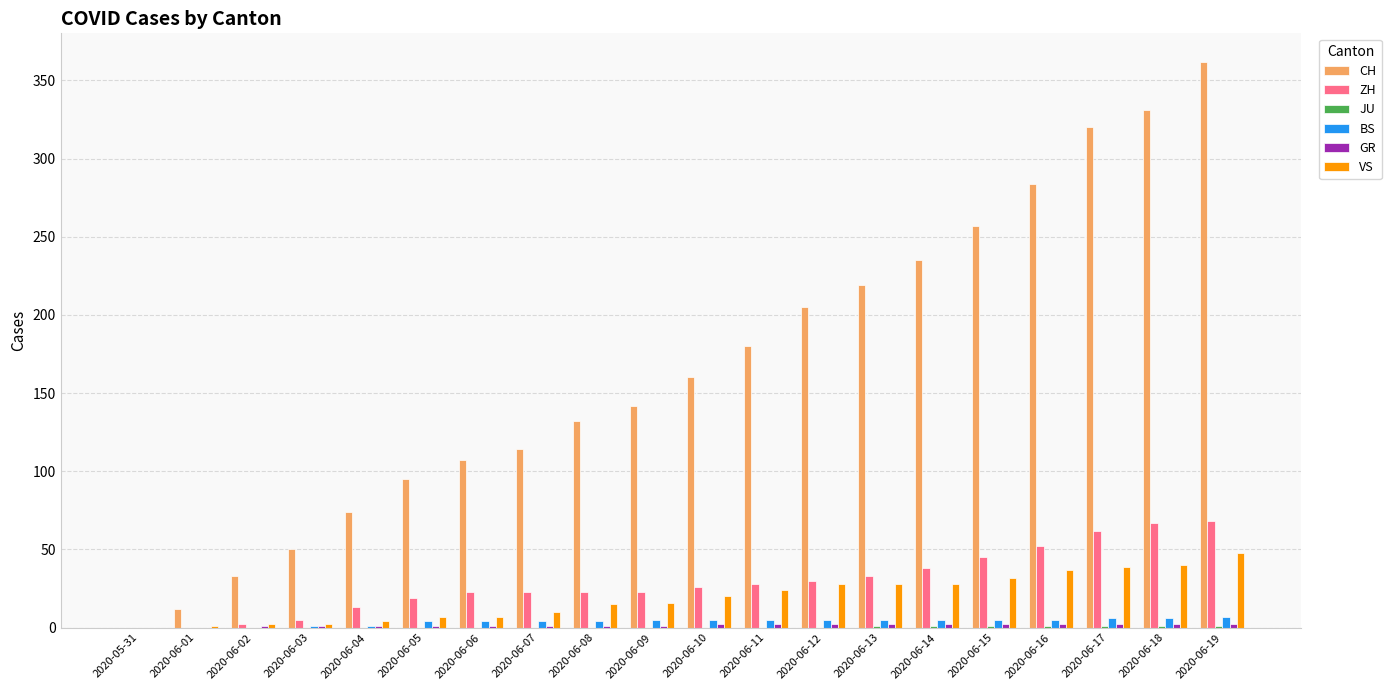

What is the average value of the BS series?

4